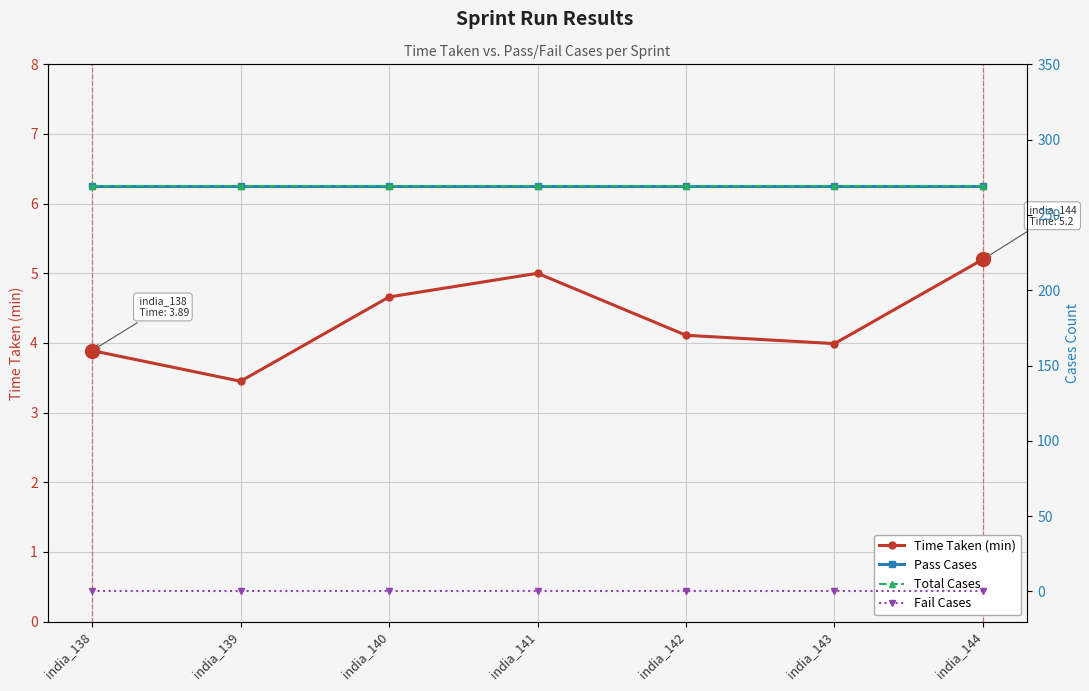

Rank the categories by Time Taken (min) value from lowest to highest.

india_139, india_138, india_143, india_142, india_140, india_141, india_144